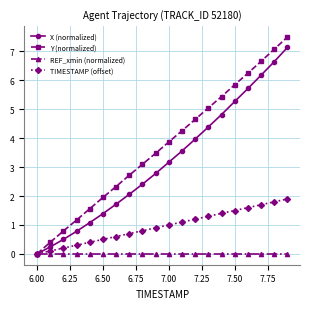

True or false: X (normalized) has more than 2 points higher than both neighbors.

False